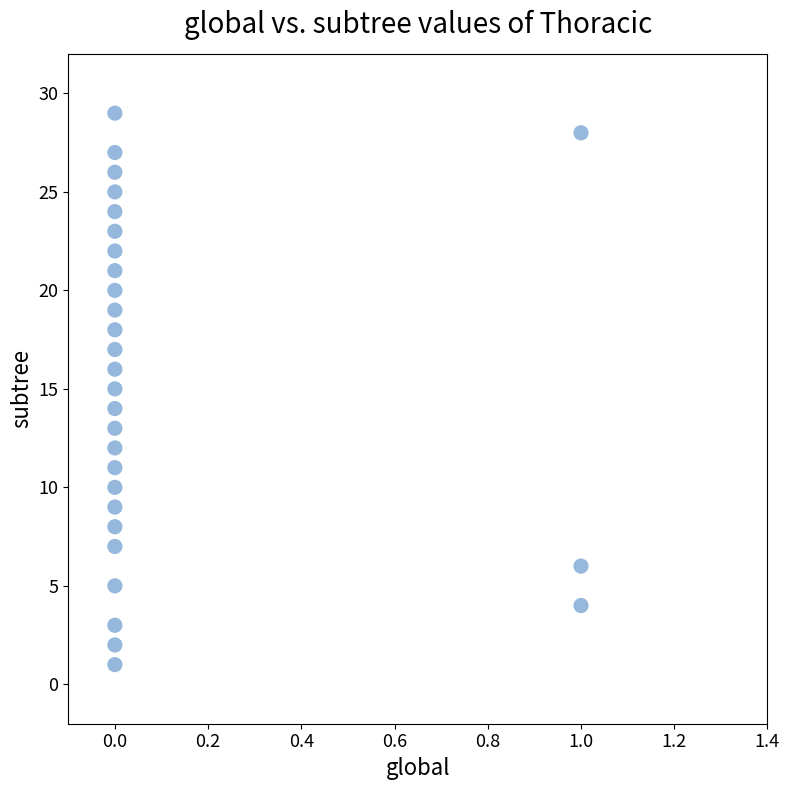

What is the range of Y values (max minus min)?

28